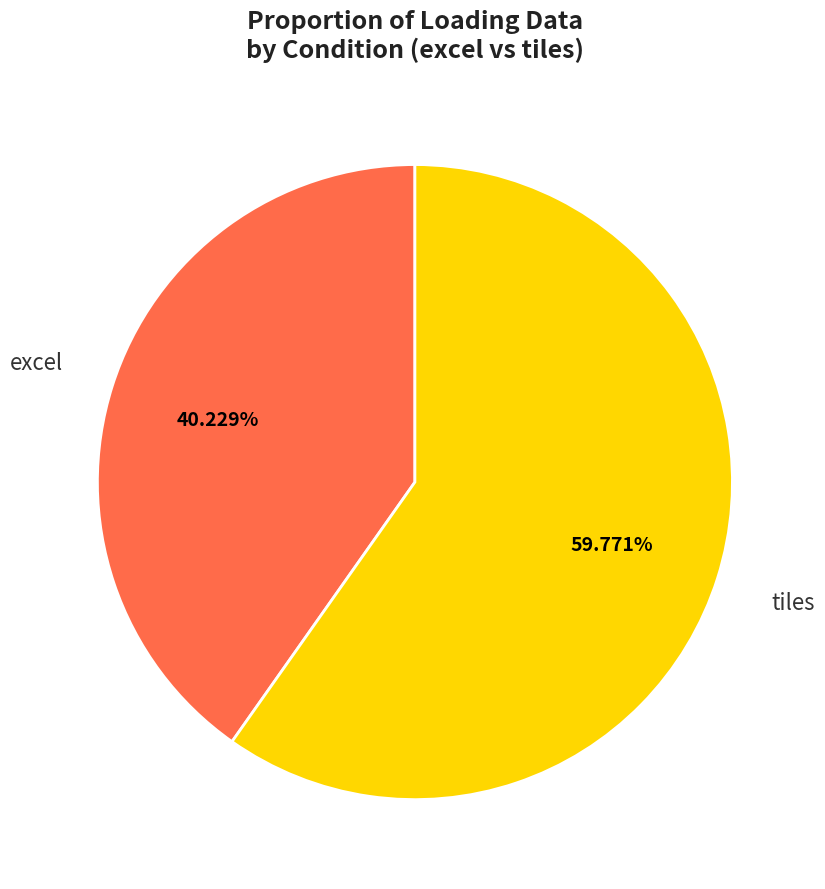

Is there a majority slice in this chart?

Yes